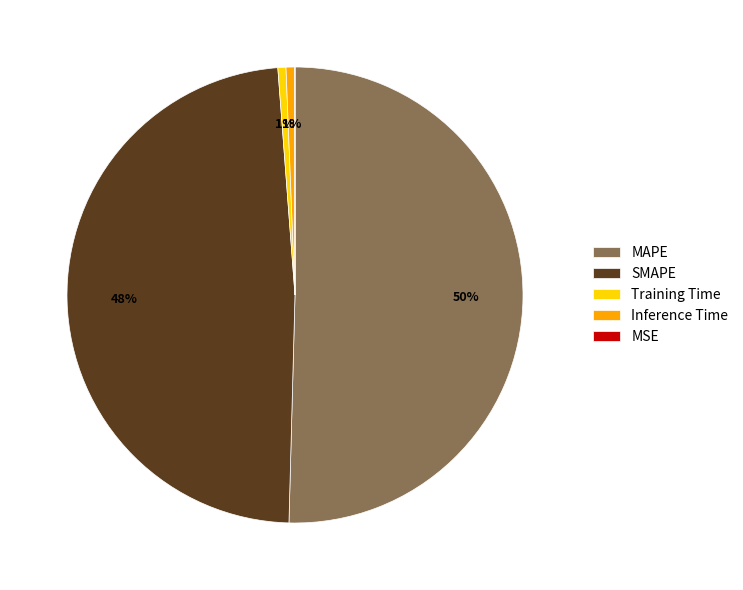

What percentage is the Inference Time slice, to the nearest percent?

1%